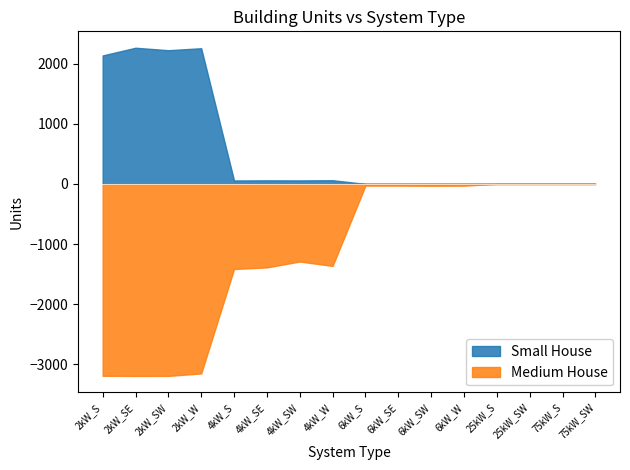

What is the sum of all Small House values?

9110